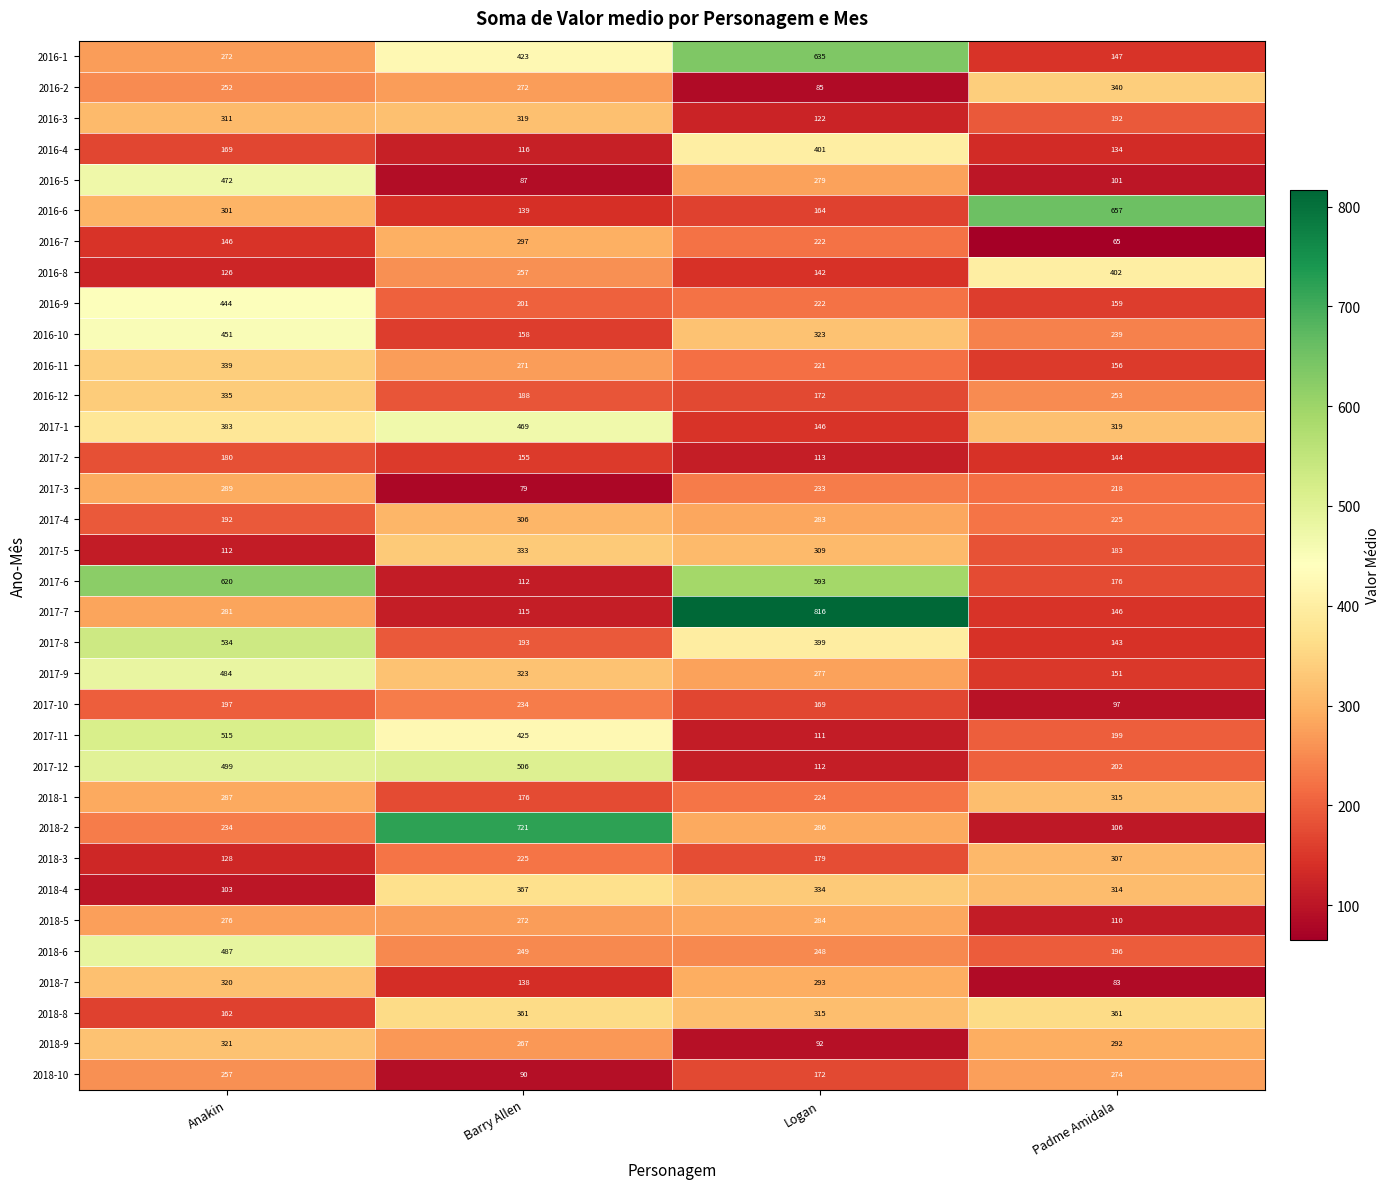

List the series in order of their peak value, lowest first.

2017-2, 2017-10, 2018-10, 2018-5, 2017-3, 2016-7, 2017-4, 2018-3, 2018-1, 2016-3, 2018-7, 2018-9, 2017-5, 2016-12, 2016-11, 2016-2, 2018-8, 2018-4, 2016-4, 2016-8, 2016-9, 2016-10, 2017-1, 2016-5, 2017-9, 2018-6, 2017-12, 2017-11, 2017-8, 2017-6, 2016-1, 2016-6, 2018-2, 2017-7